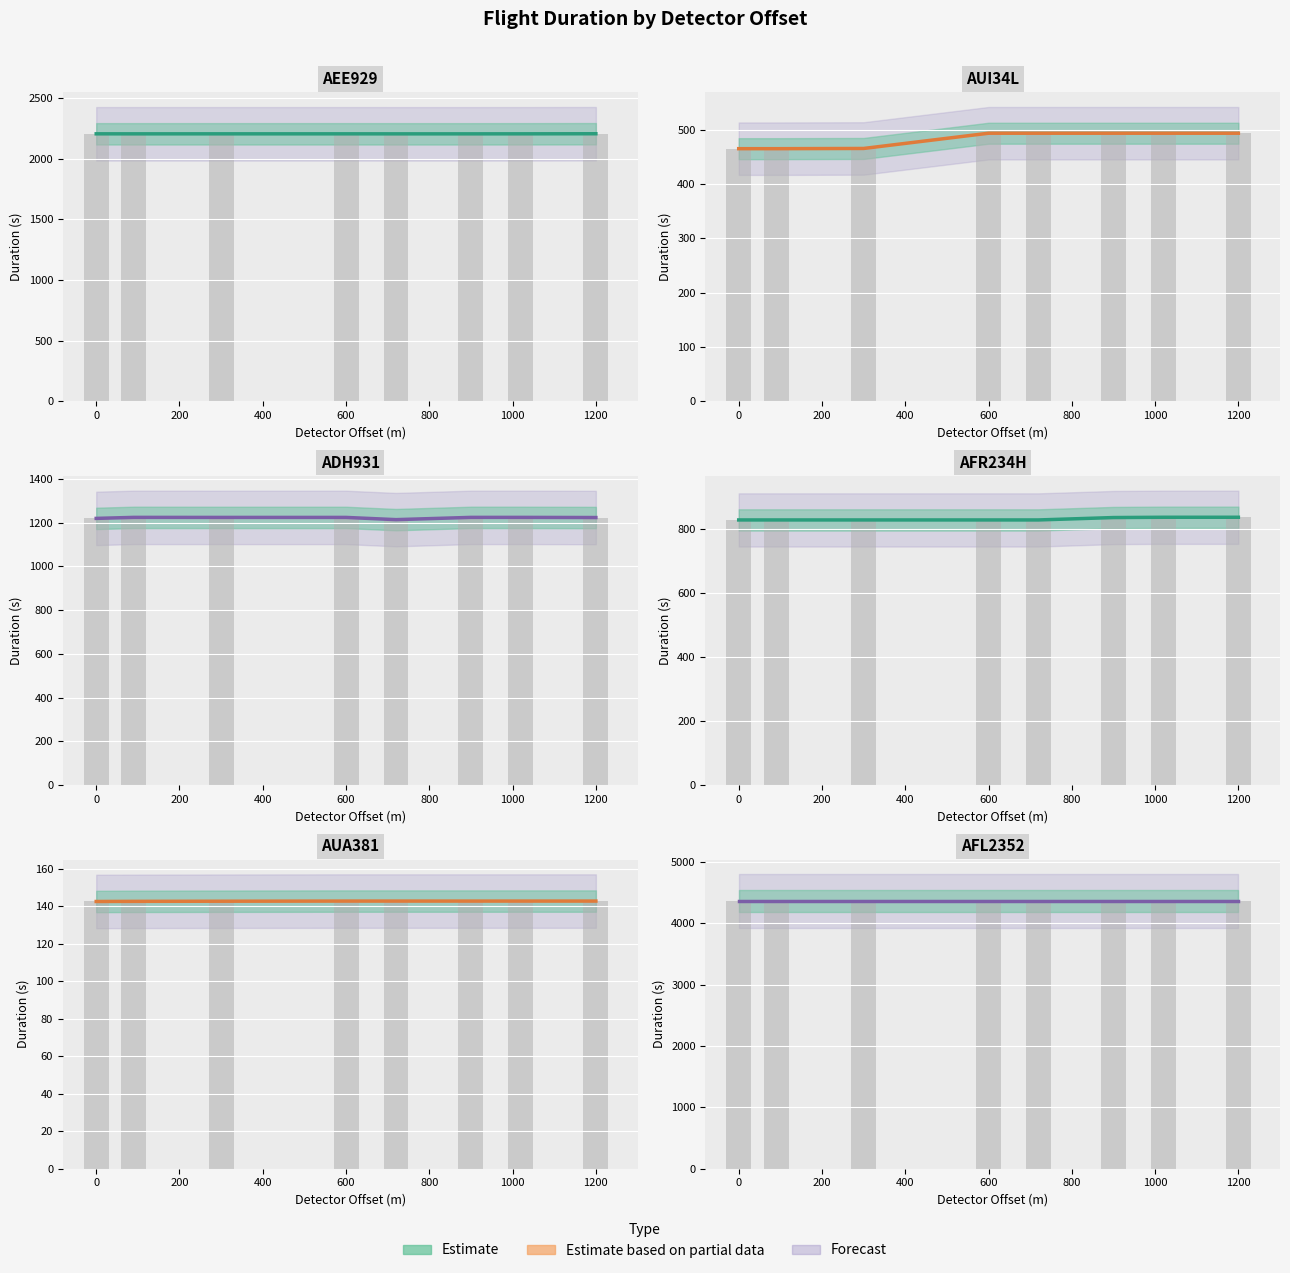

What is the difference between the maximum and minimum values in the AUA381 series?

0.2